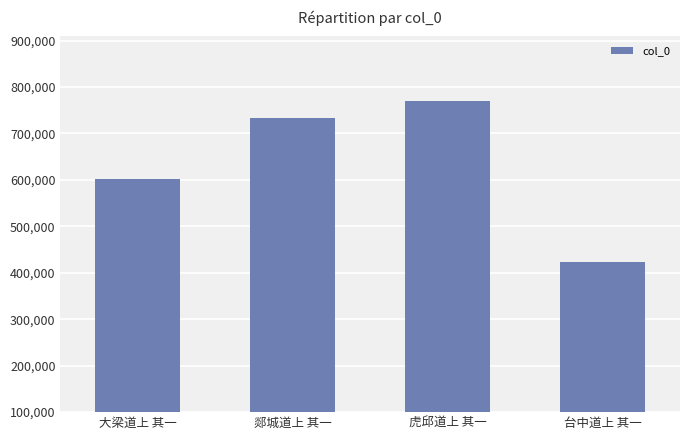

Reading left to right, list all the values displayed in this chart.

602242	733929	770197	423711